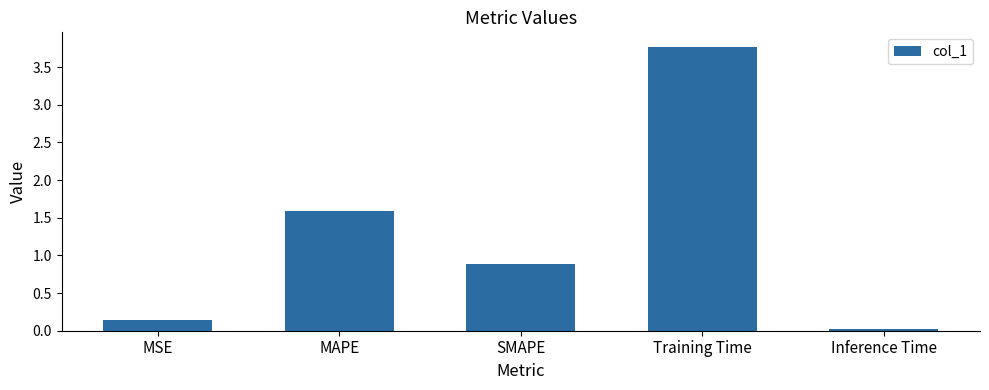

What is the label of the 3rd bar from the left?

SMAPE